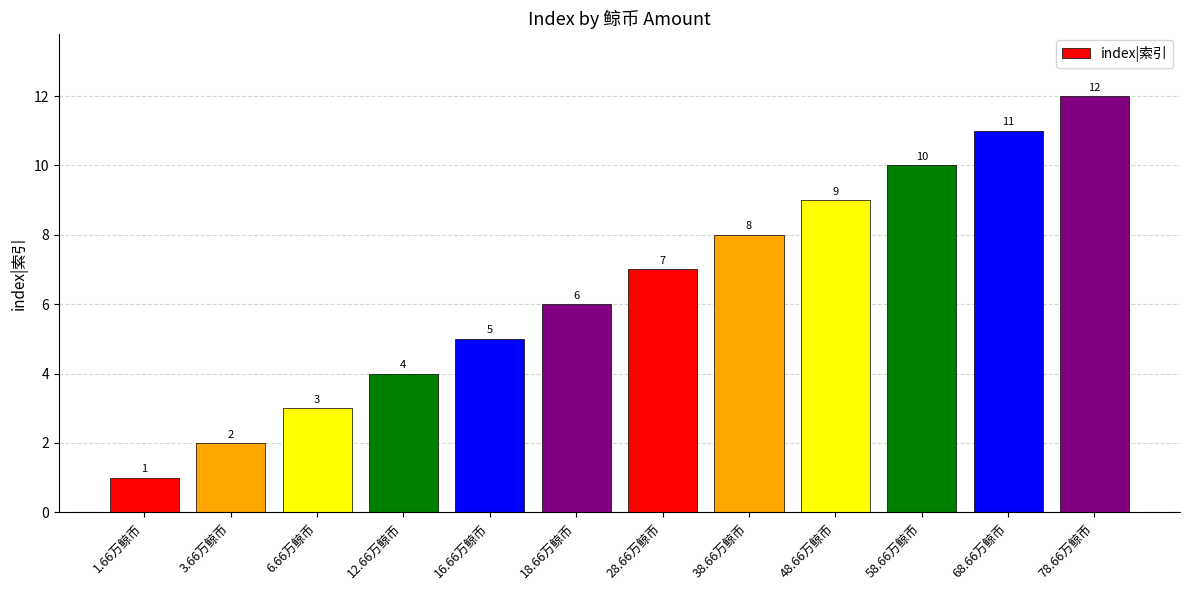

What is the difference between the maximum and minimum values?

11